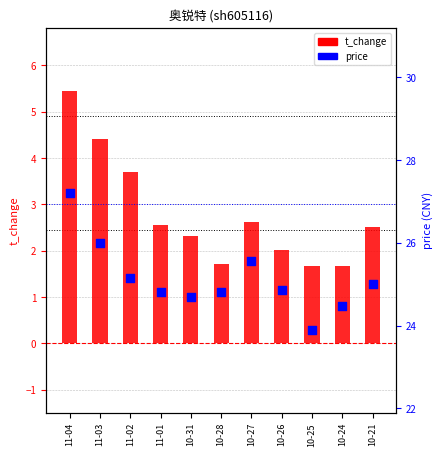

Which series reaches the maximum Y coordinate?

price